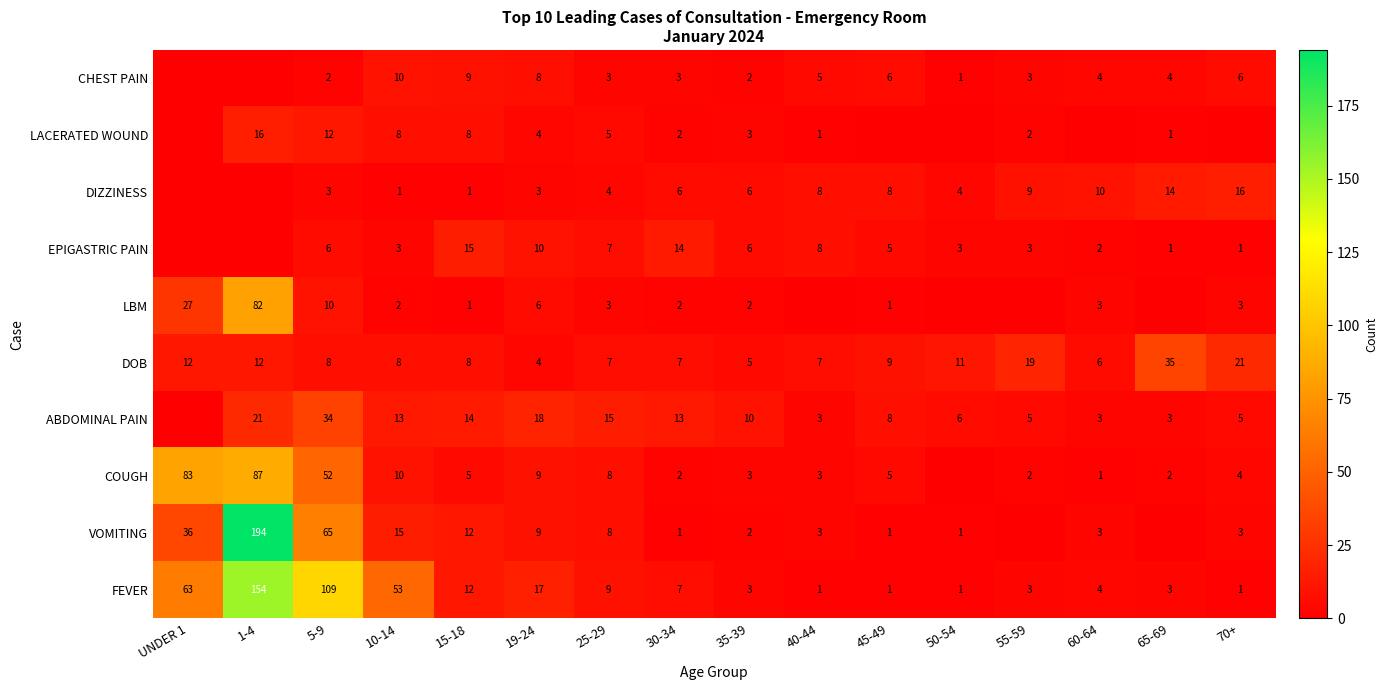

At 5-9, list the series in order from smallest to largest.

CHEST PAIN, DIZZINESS, EPIGASTRIC PAIN, DOB, LBM, LACERATED WOUND, ABDOMINAL PAIN, COUGH, VOMITING, FEVER